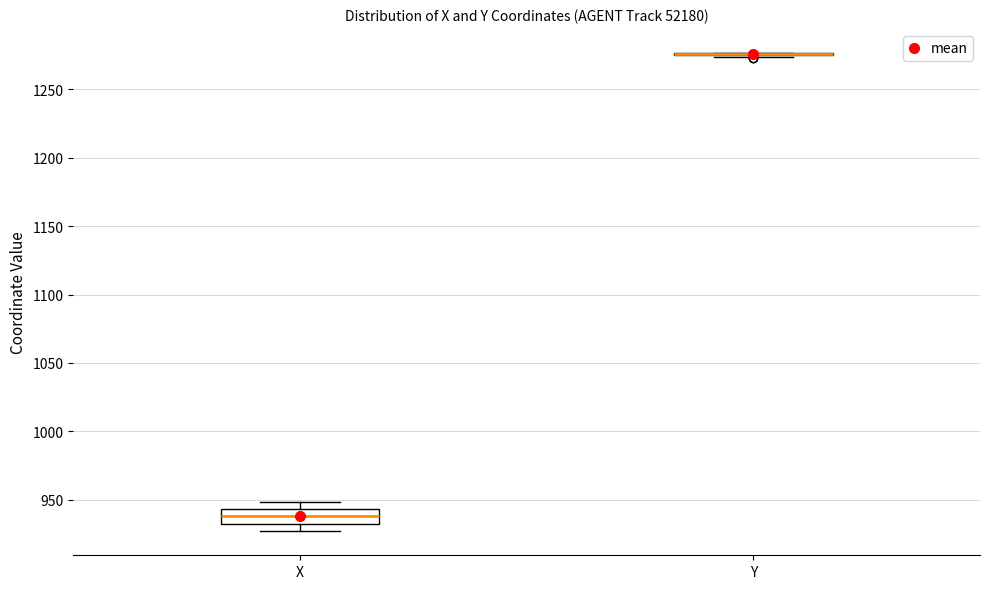

Reading left to right, read every box against the y-axis: the position of its median line, the range the box covers, and the ends of its whiskers. The values are not printed on the chart, so give them approximately, as read against the axis.

X: median 940, box 935 to 945, whiskers 925 to 950
Y: box collapsed to a line at 1275, whiskers 1275 to 1275